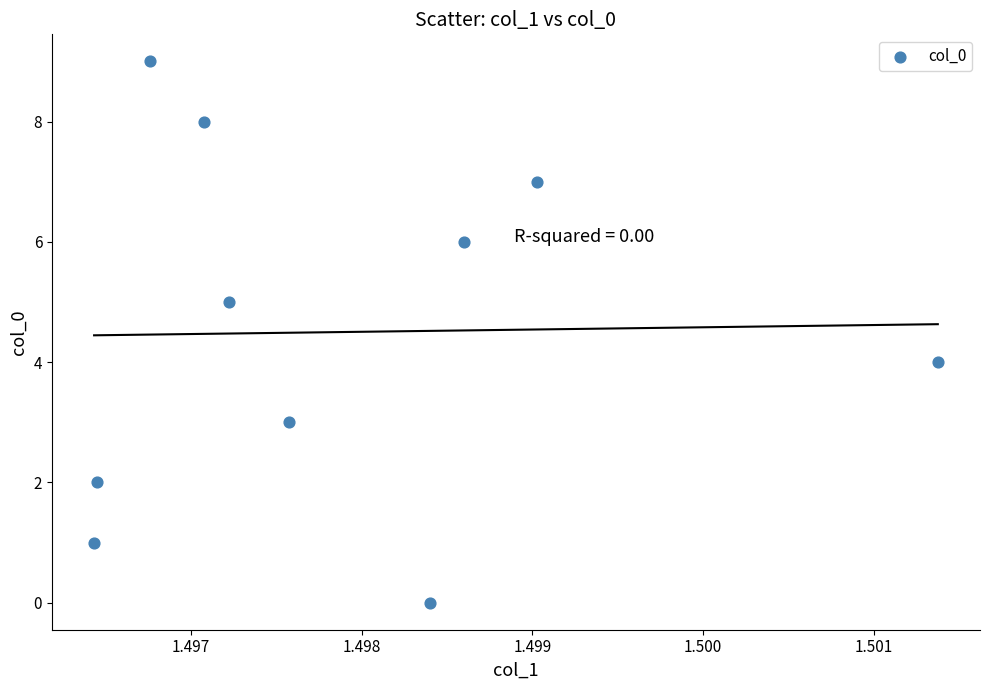

What is the range of Y values (max minus min)?

9